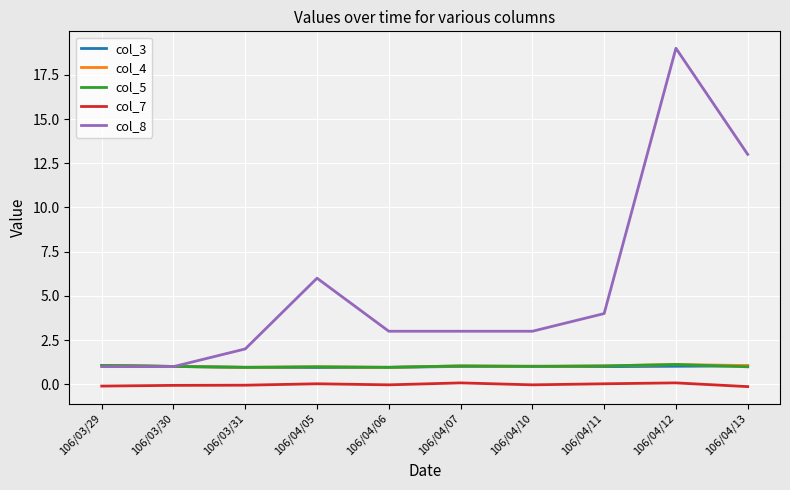

What is the difference between the col_8 values at 106/04/05 and 106/03/29?

5.0